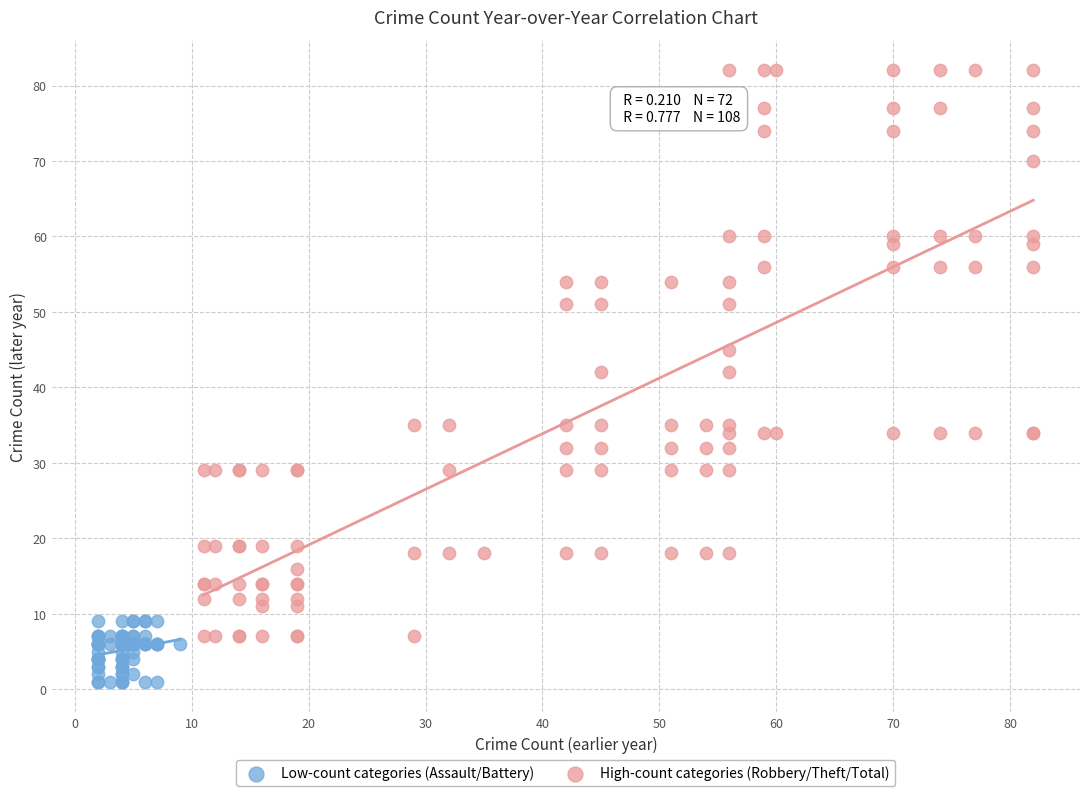

Which series has the widest spread of Y values?

High-count categories (Robbery/Theft/Total)